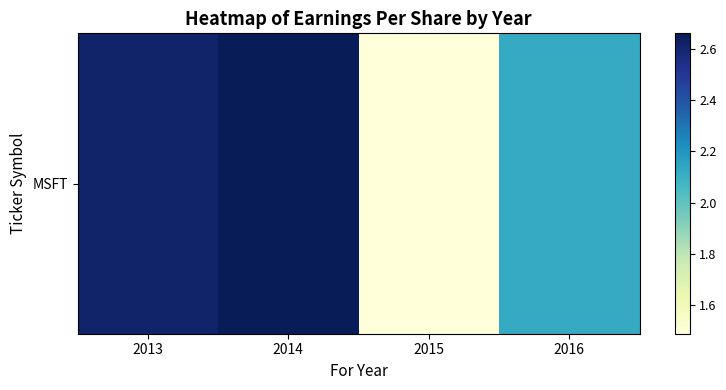

What is the change in value from 2013 to 2015?

-1.1